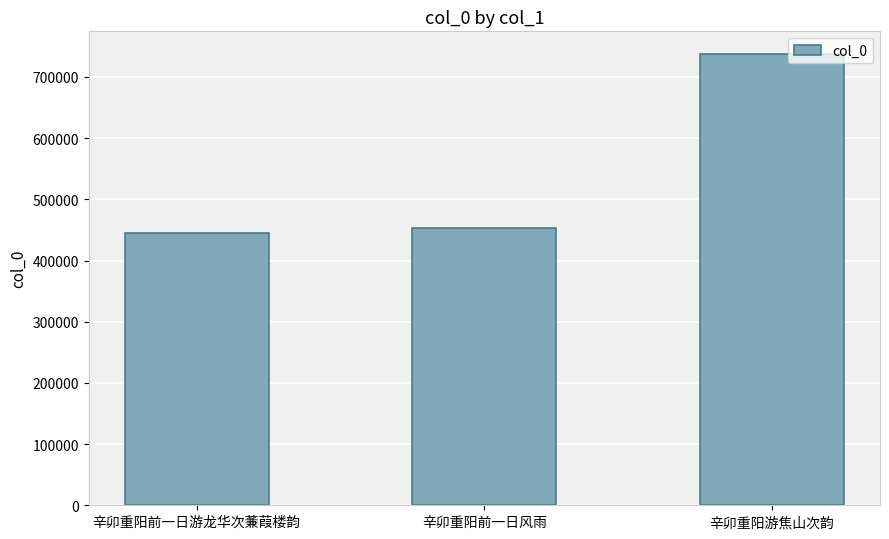

What is the ratio of the value at 辛卯重阳前一日游龙华次蒹葭楼韵 to the value at 辛卯重阳游焦山次韵?

0.6